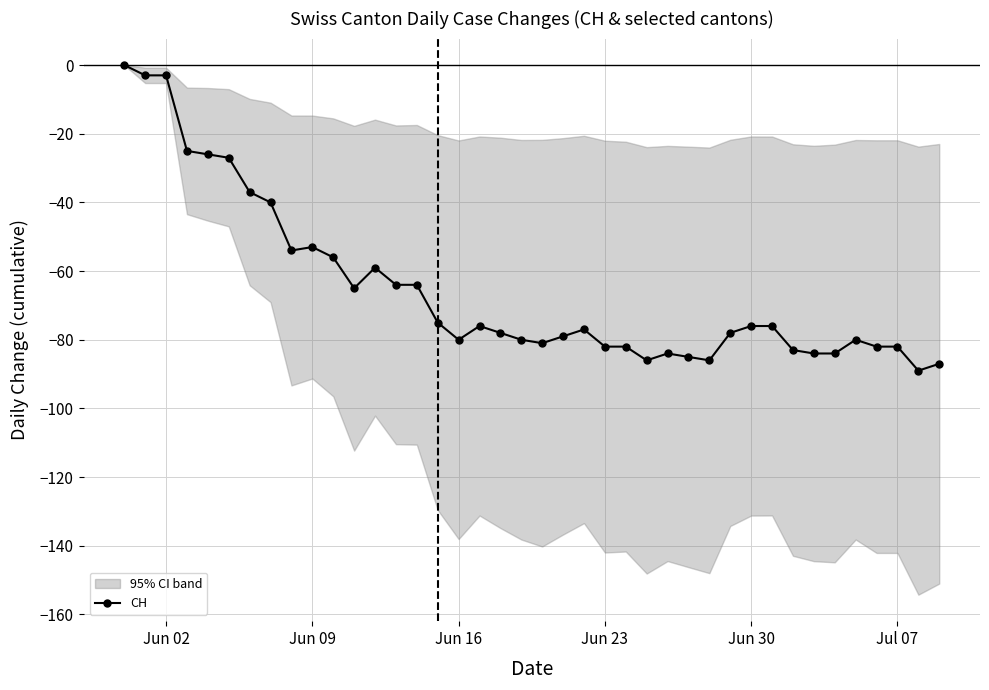

How many data points are above -77?

19